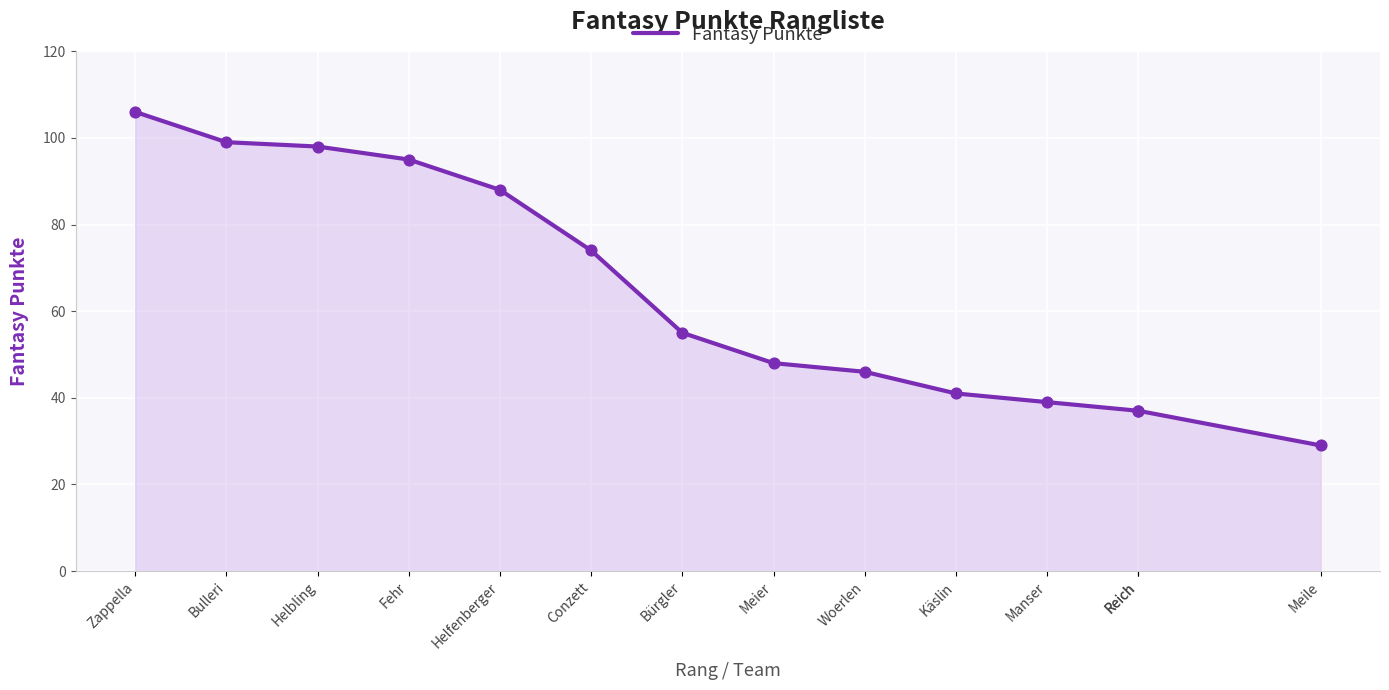

What is the change in value from Manser to Reich?

-2